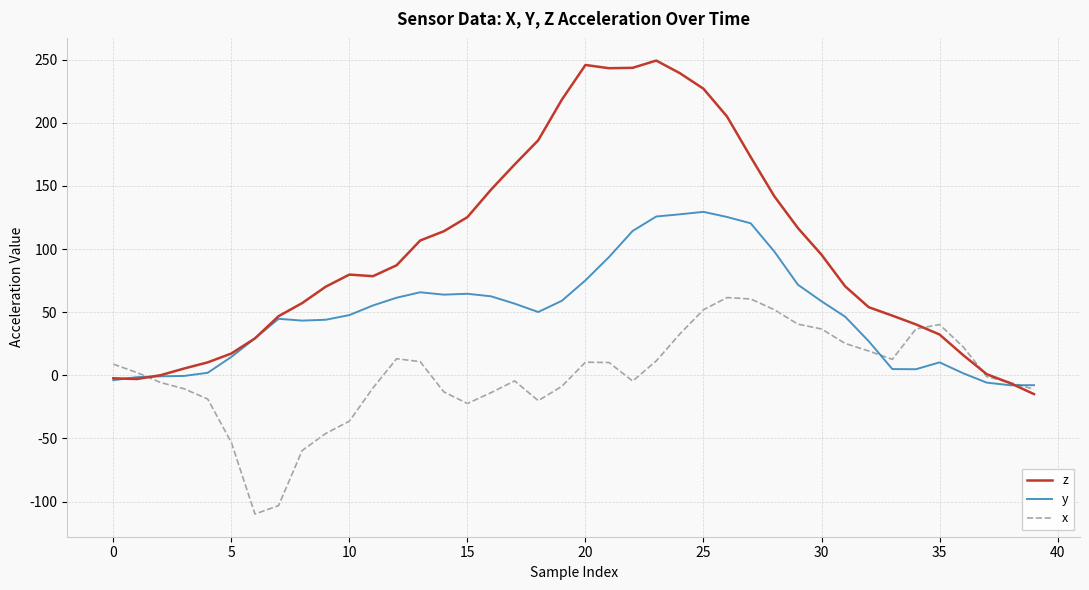

Which series has the largest range (max minus min)?

z